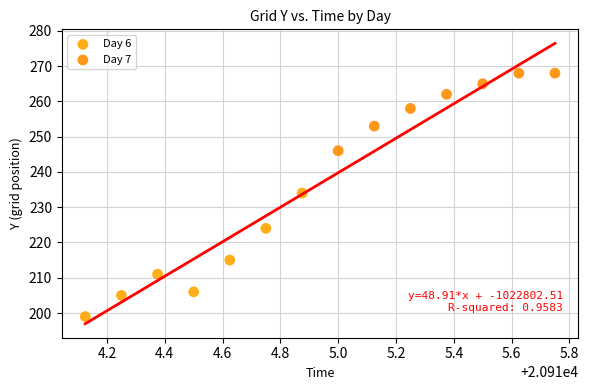

Which series has the widest spread of Y values?

Day 6